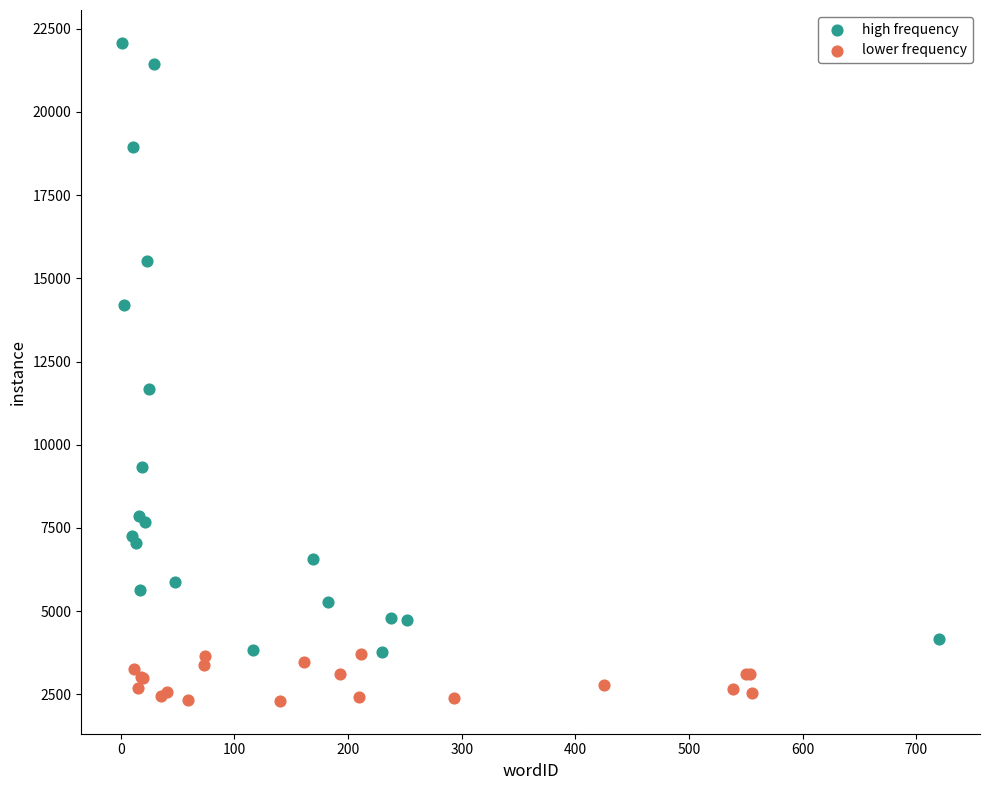

Which series contains the highest Y value?

high frequency